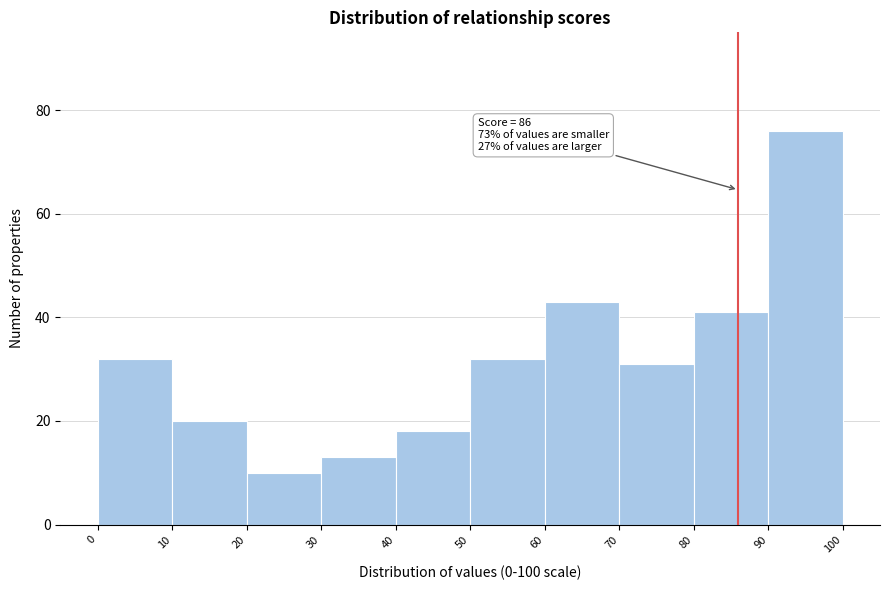

Which range on the x-axis has the tallest bar?

90 to 100